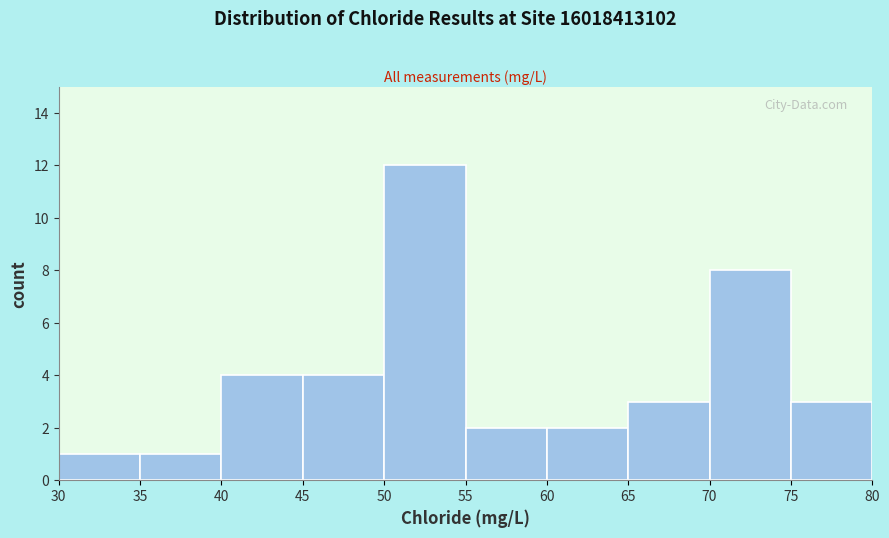

Over which range of the x-axis is the bar tallest?

50 to 55